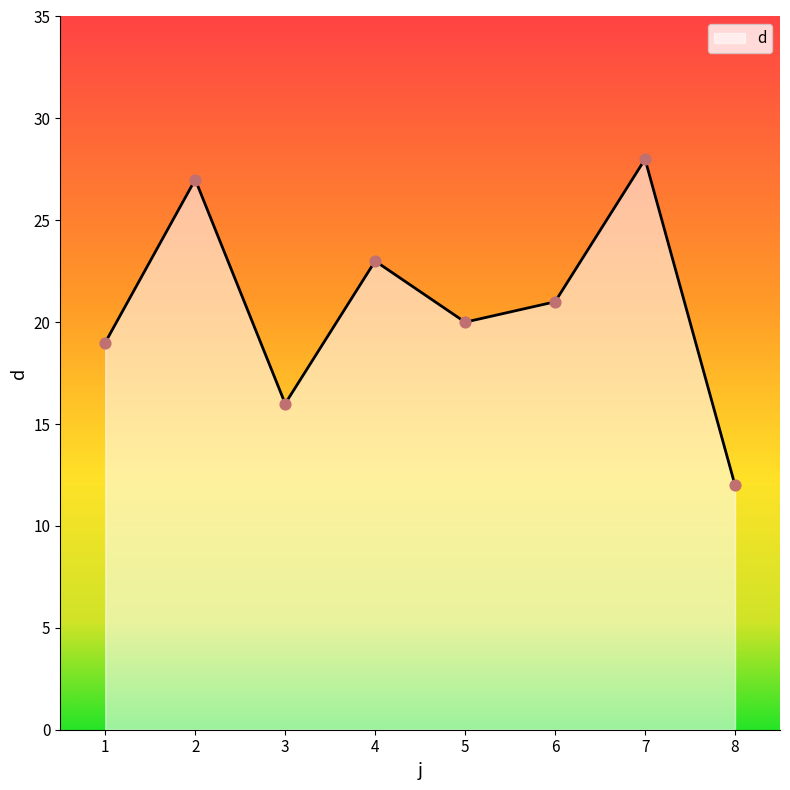

Which has a higher value, 5 or 6?

6